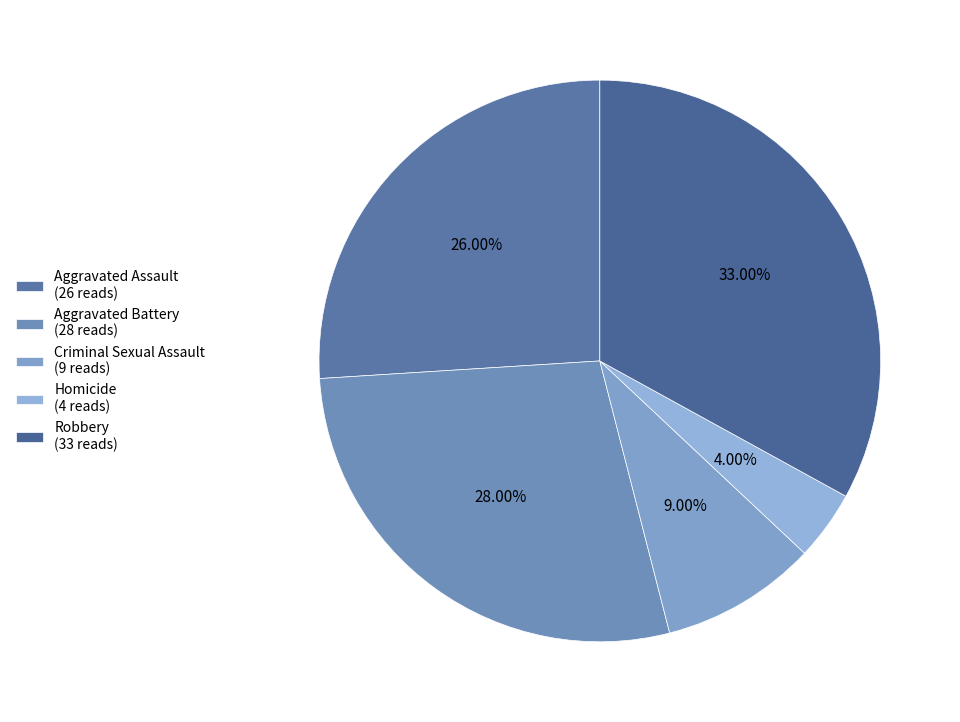

To the nearest percent, what portion does Aggravated Assault represent?

26%